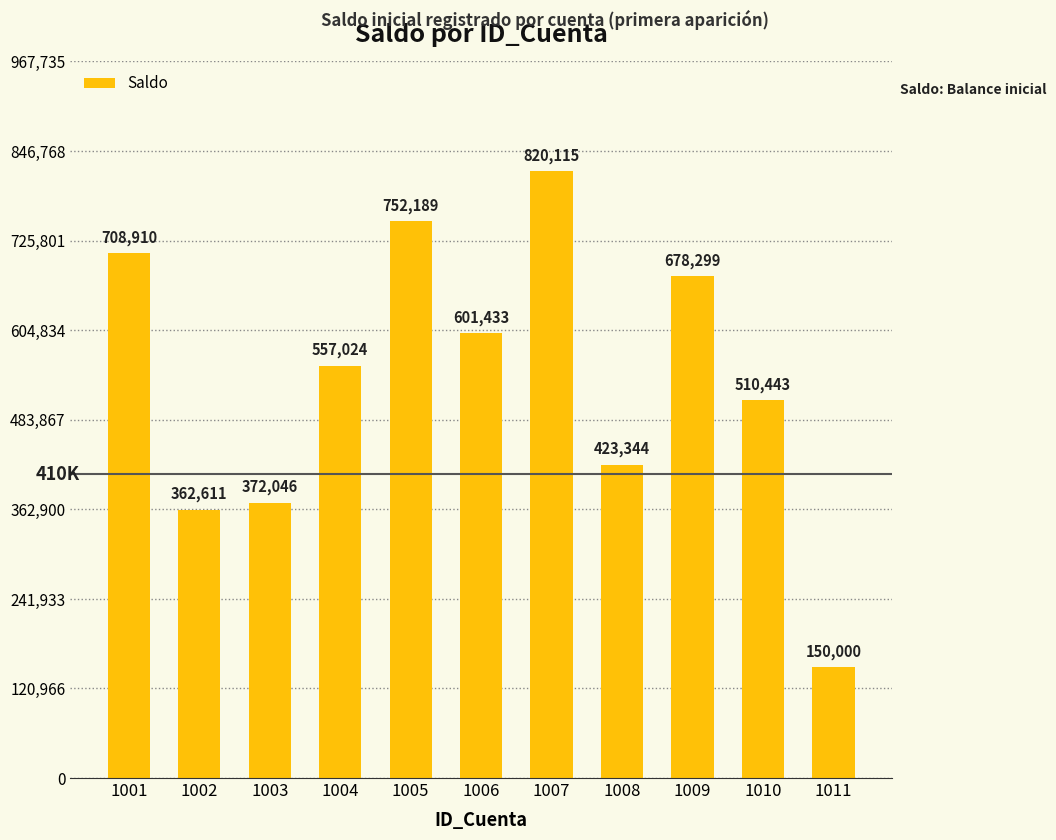

Which has a higher value, 1011 or 1001?

1001